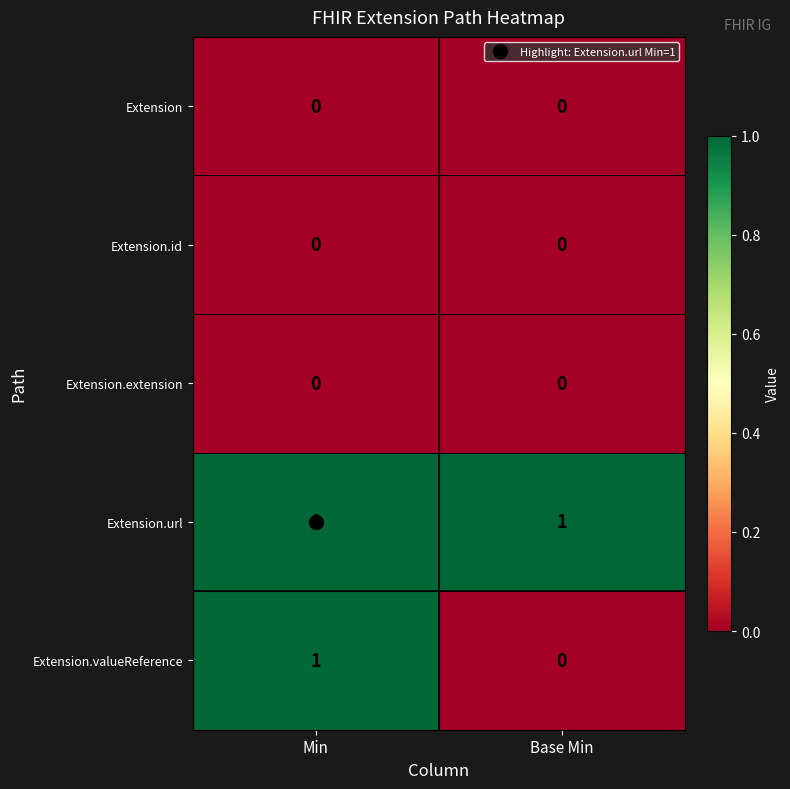

Which series has the largest total across all categories?

Extension.url